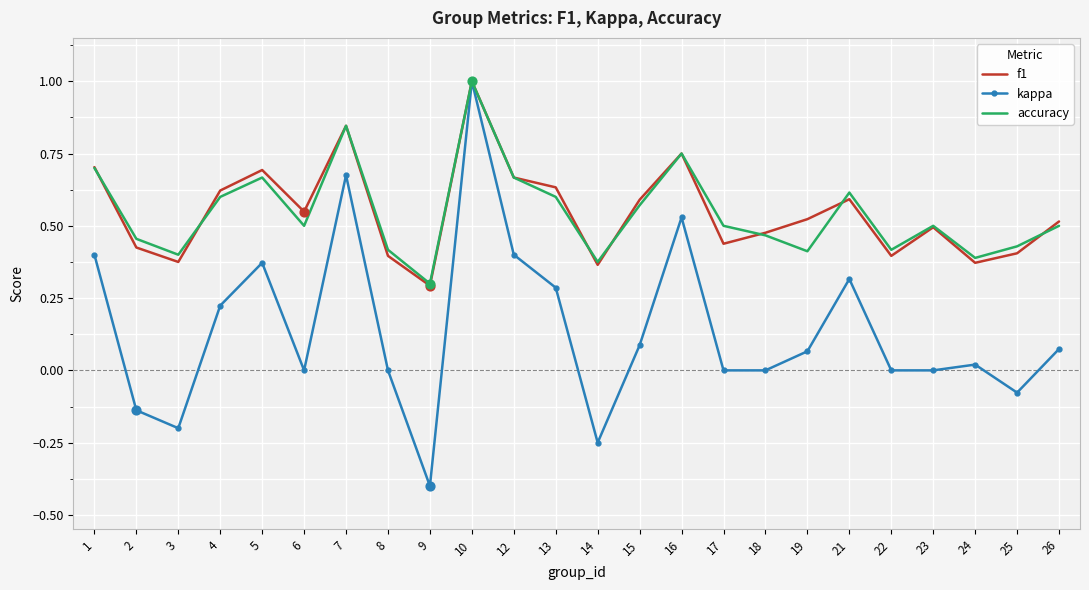

Is the value of f1 at 9 greater than the value of kappa at 21?

No